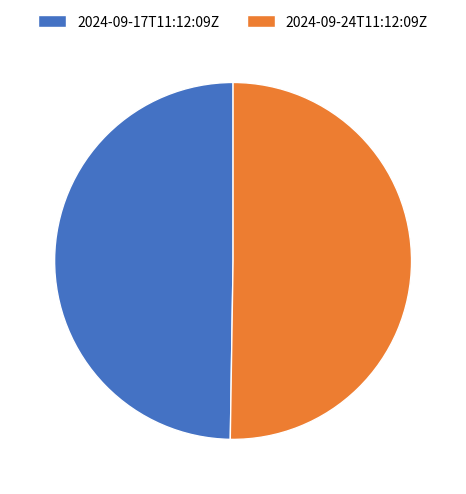

Combined, do 2024-09-24T11:12:09Z and 2024-09-17T11:12:09Z account for over 50%?

Yes